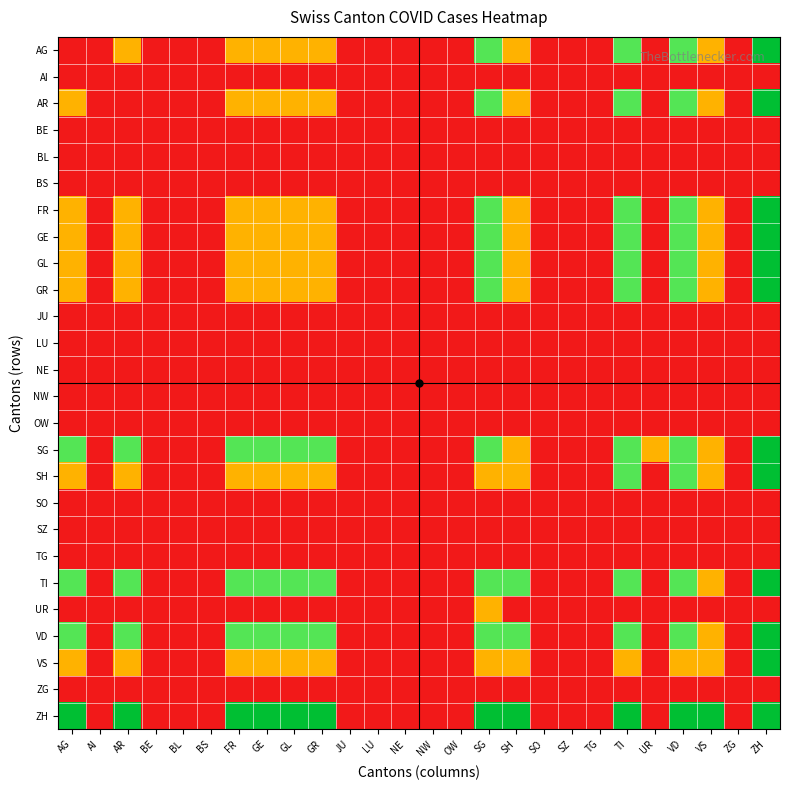

What is the spread (max minus min) of values at FR?

3